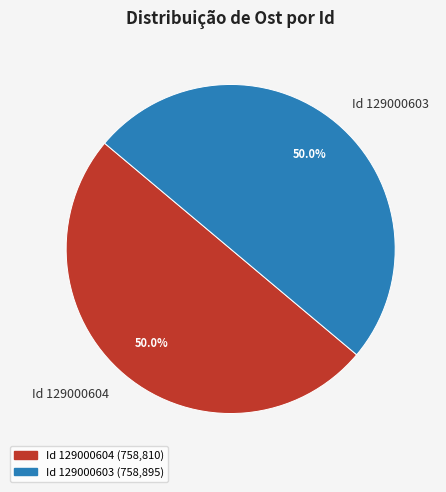

Approximately how many times larger is the value at Id 129000604 compared to Id 129000603?

1.0